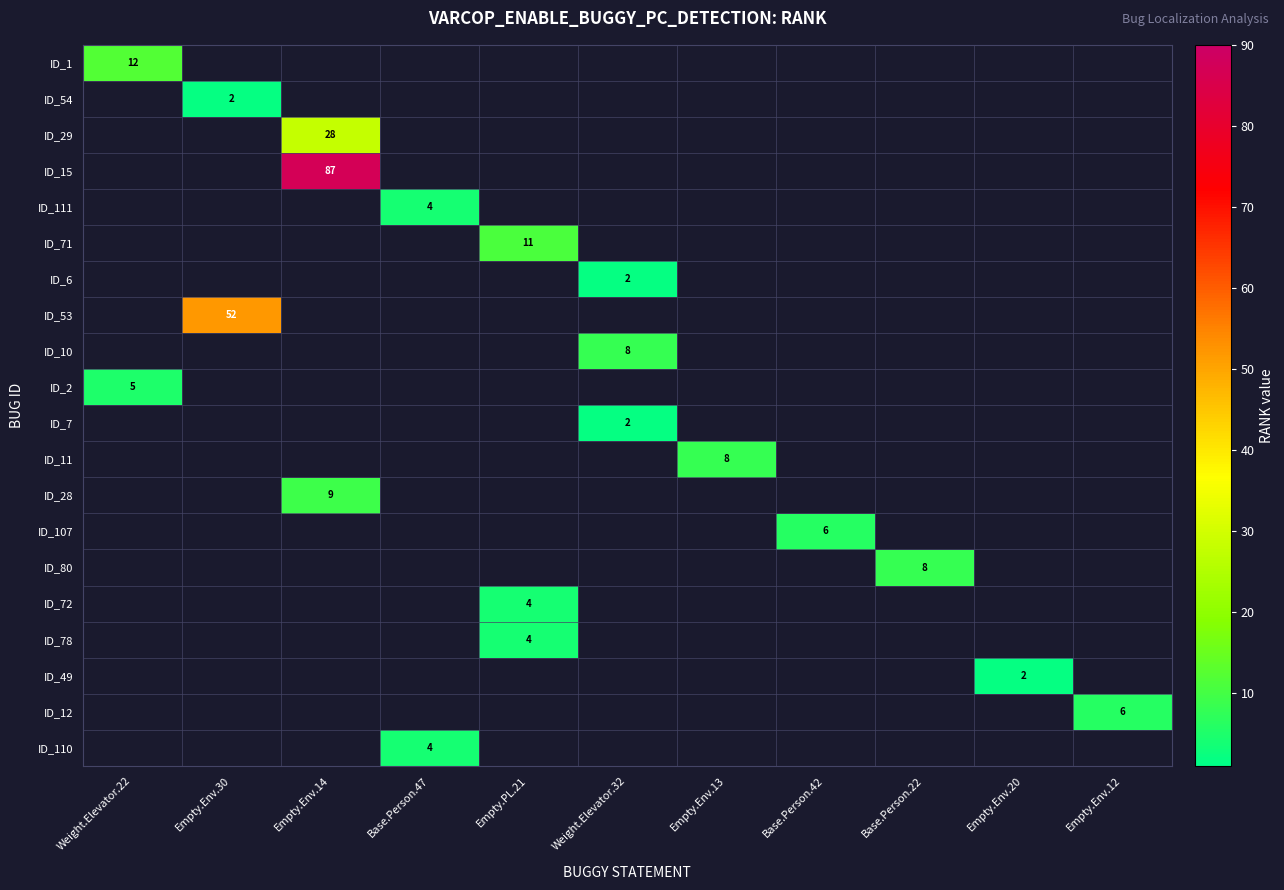

How many positive values does the ID_111 series have?

1